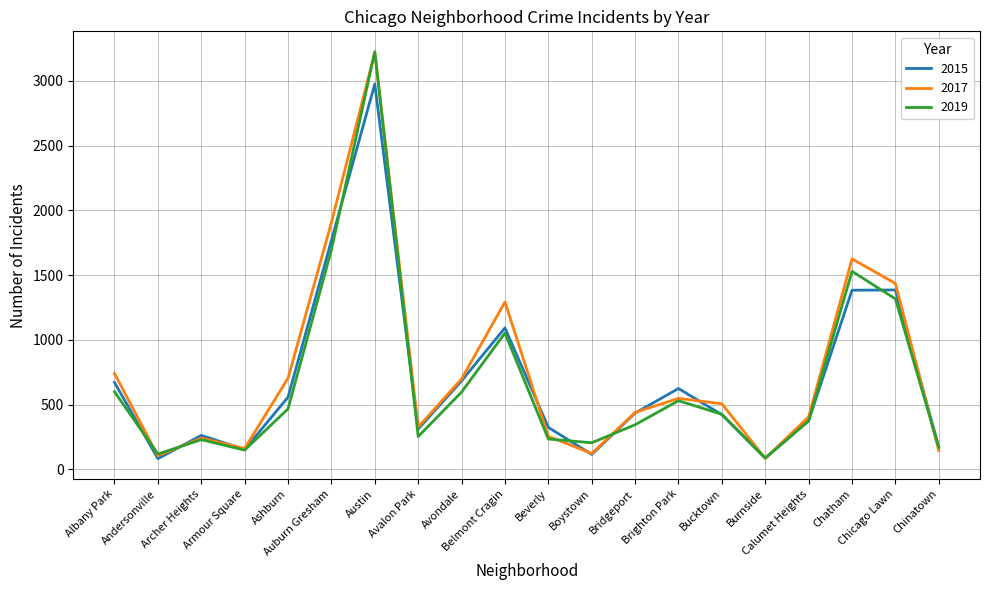

What is the sum of all 2015 values?

13895